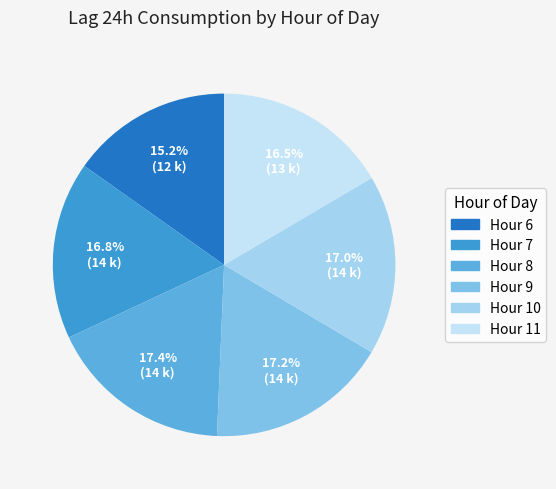

What is the smallest slice in the pie chart?

Hour 6